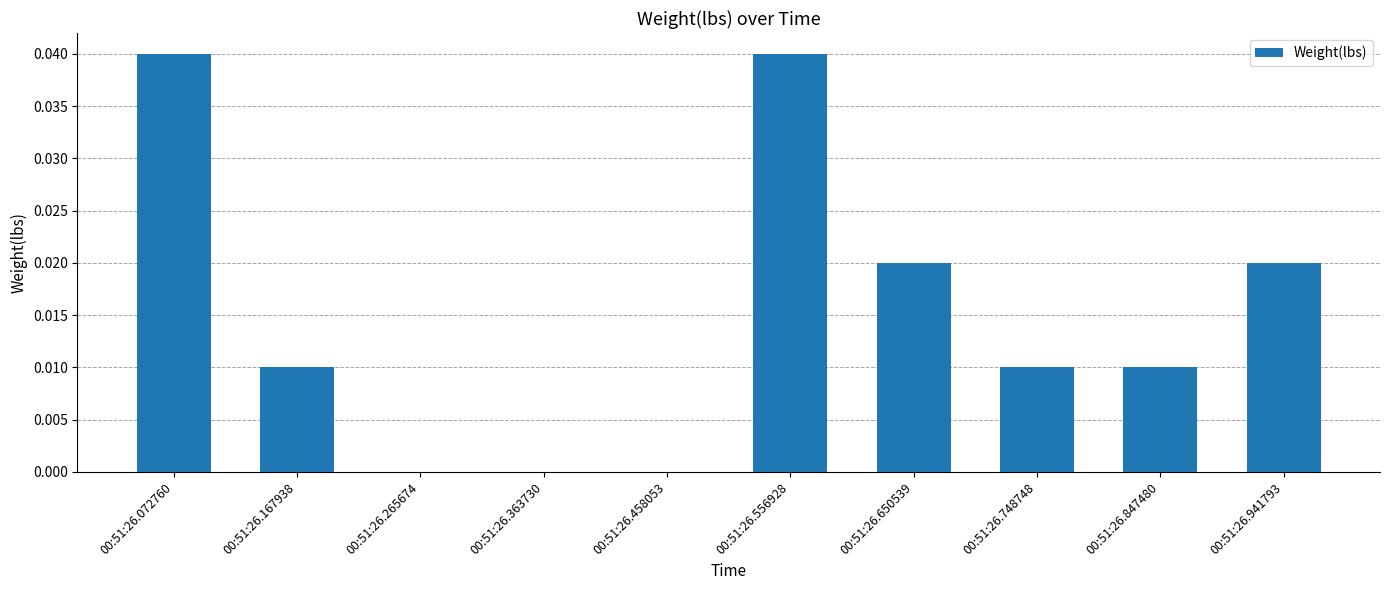

The value at 00:51:26.458053 is 0.0. True or false?

True